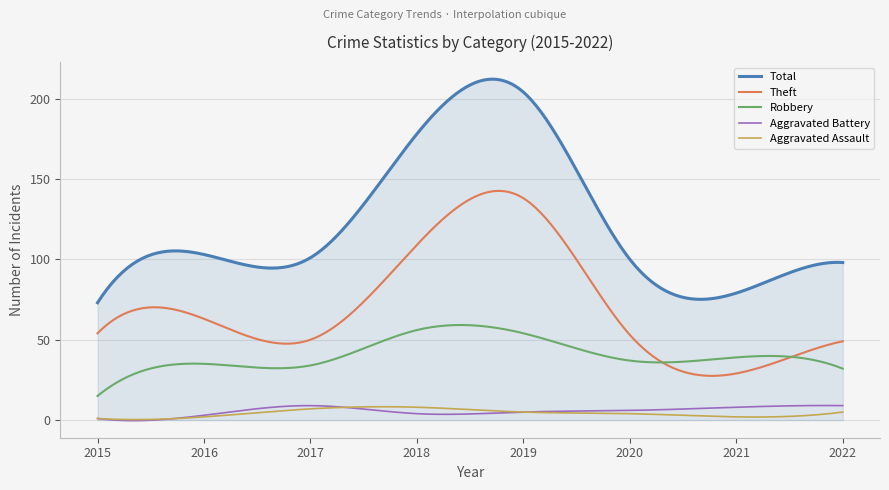

In Aggravated Battery, how many points are lower than both neighbors (excluding endpoints)?

2